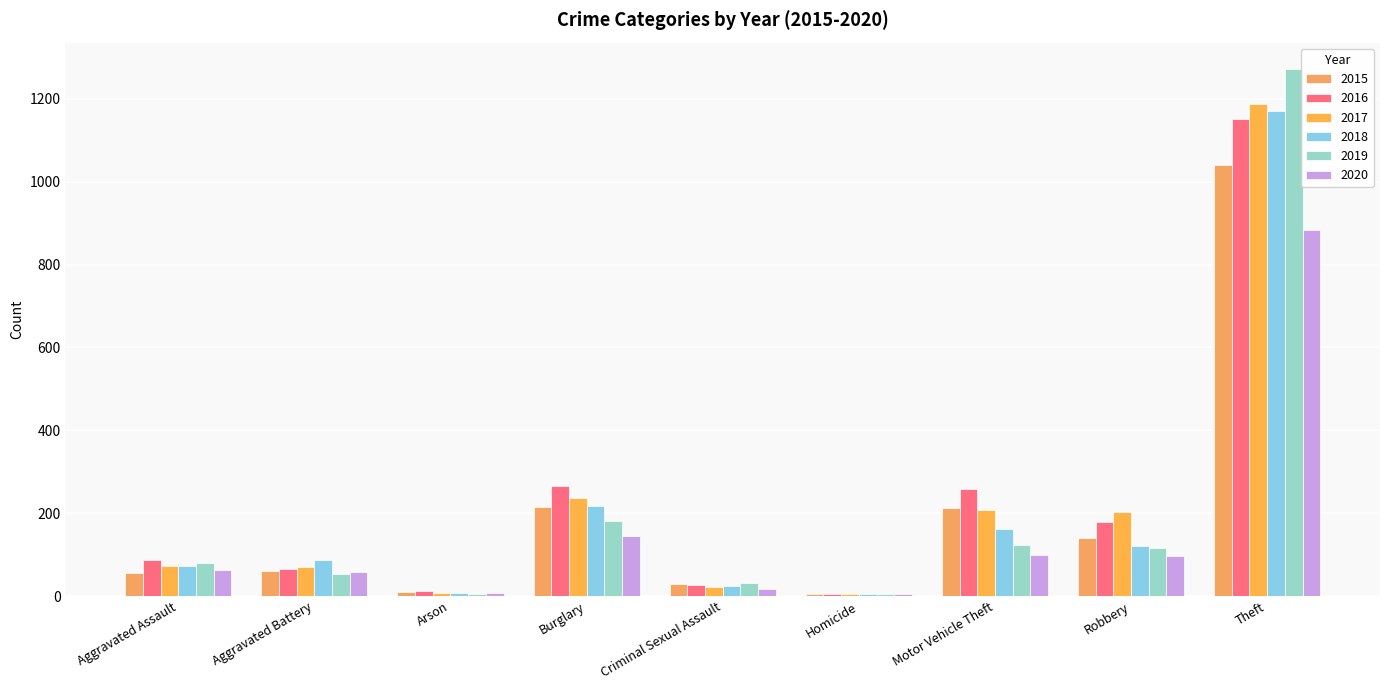

What is the difference between the 2017 values at Arson and Theft?

1181